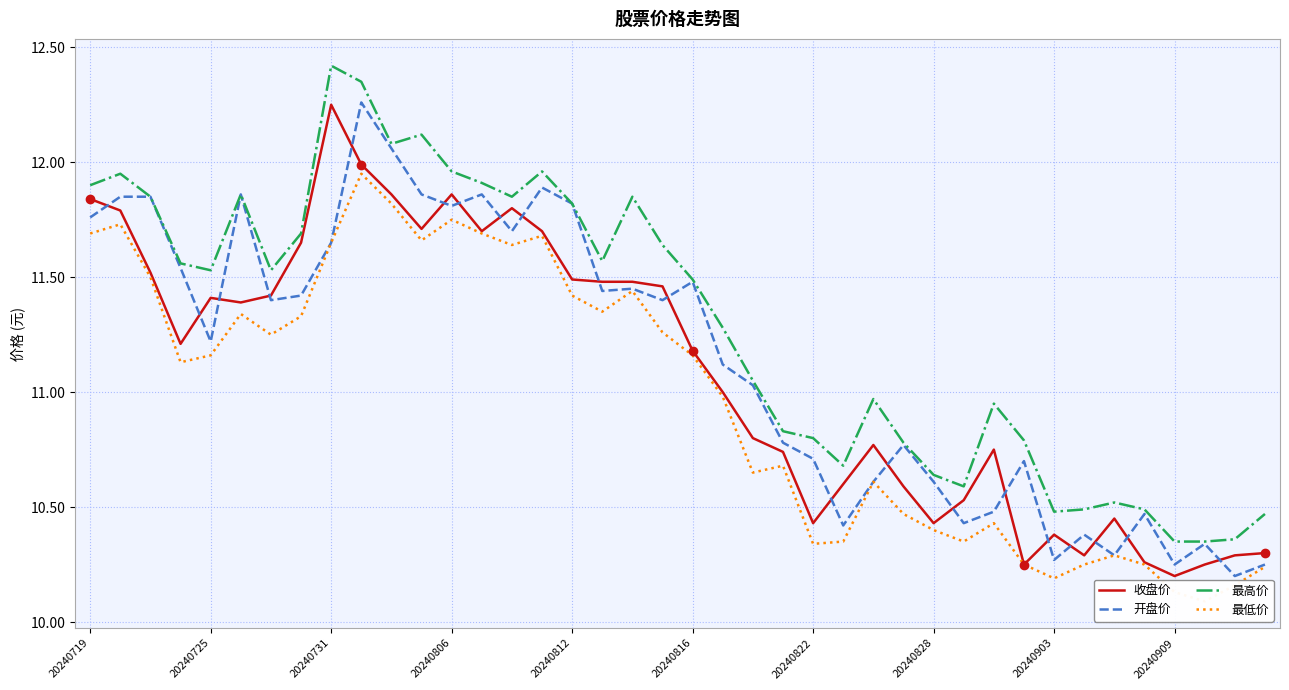

True or false: 收盘价 has more than 0 points higher than both neighbors.

True